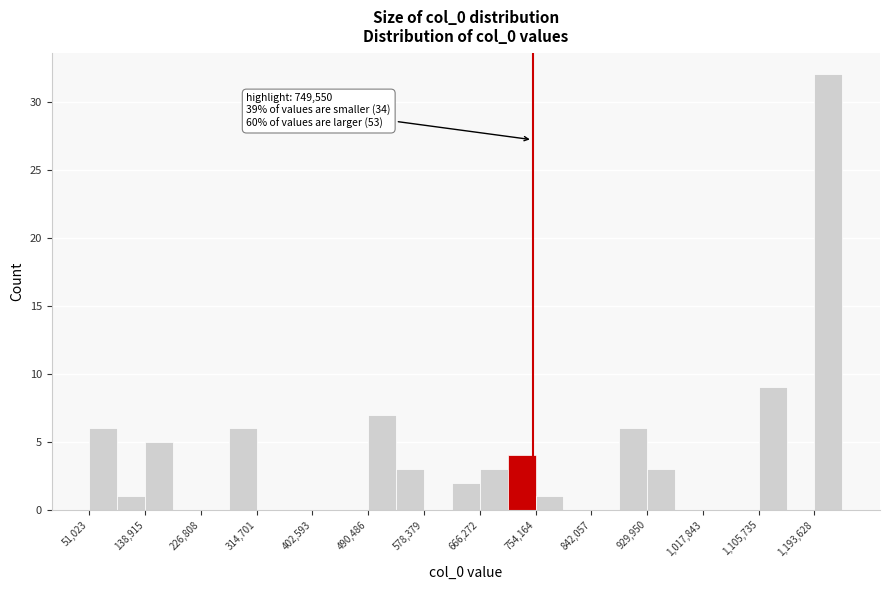

Over which range of the x-axis is the bar tallest?

1190000 to 1240000